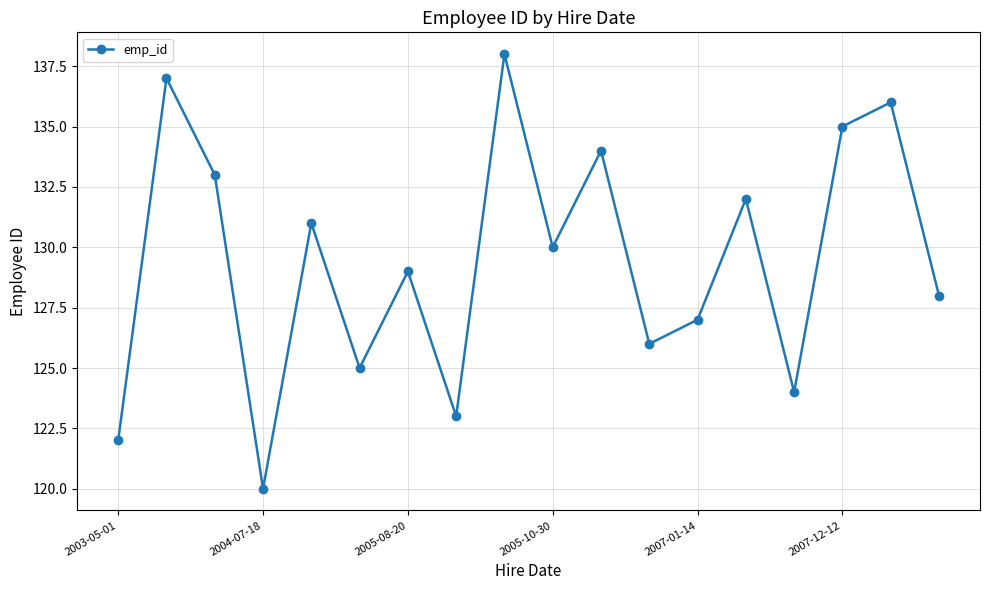

What is the smallest value displayed?

120